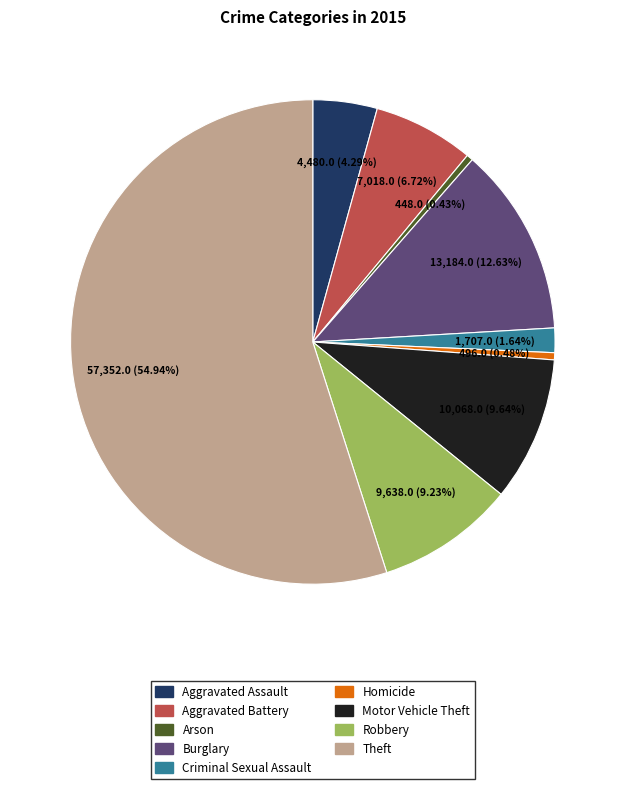

How many slices are in this pie chart?

9